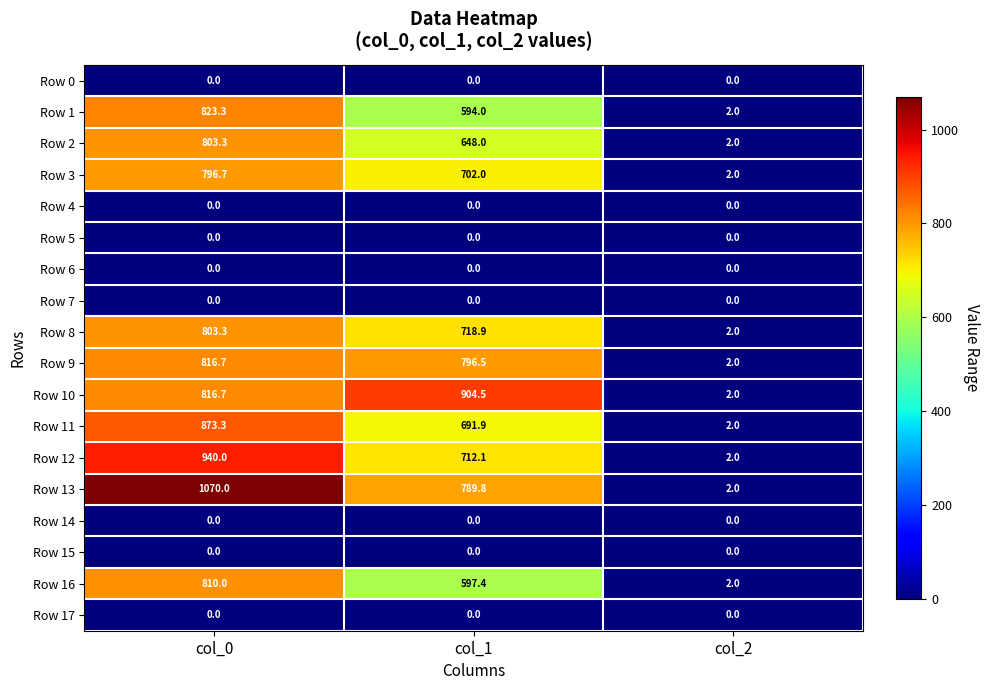

Which label corresponds to the largest value in the chart?

col_0